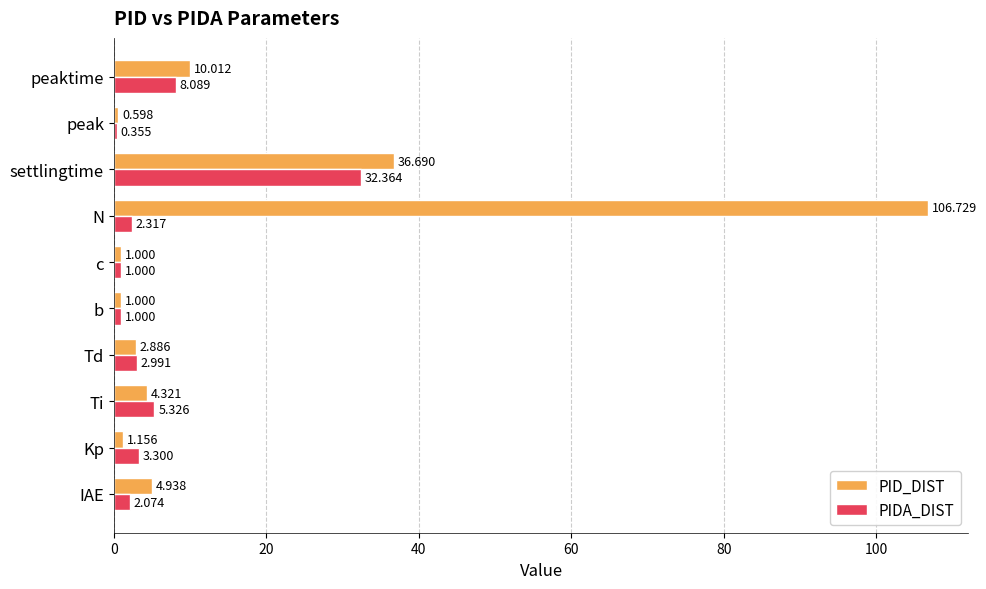

Rank the series by their maximum value, from highest to lowest.

PID_DIST, PIDA_DIST